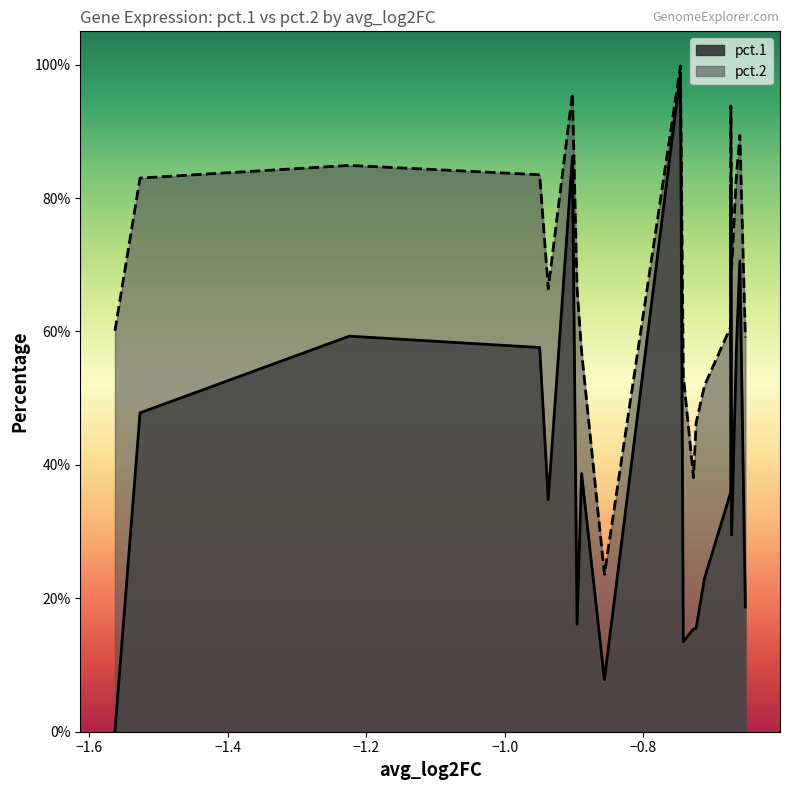

What is the label of the 7th point from the left?

ENOX1